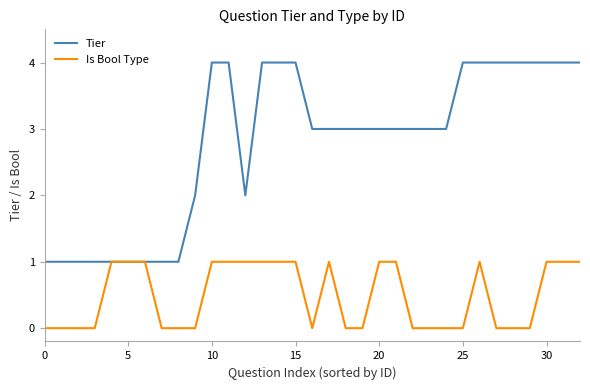

Which series has the largest total across all categories?

Tier